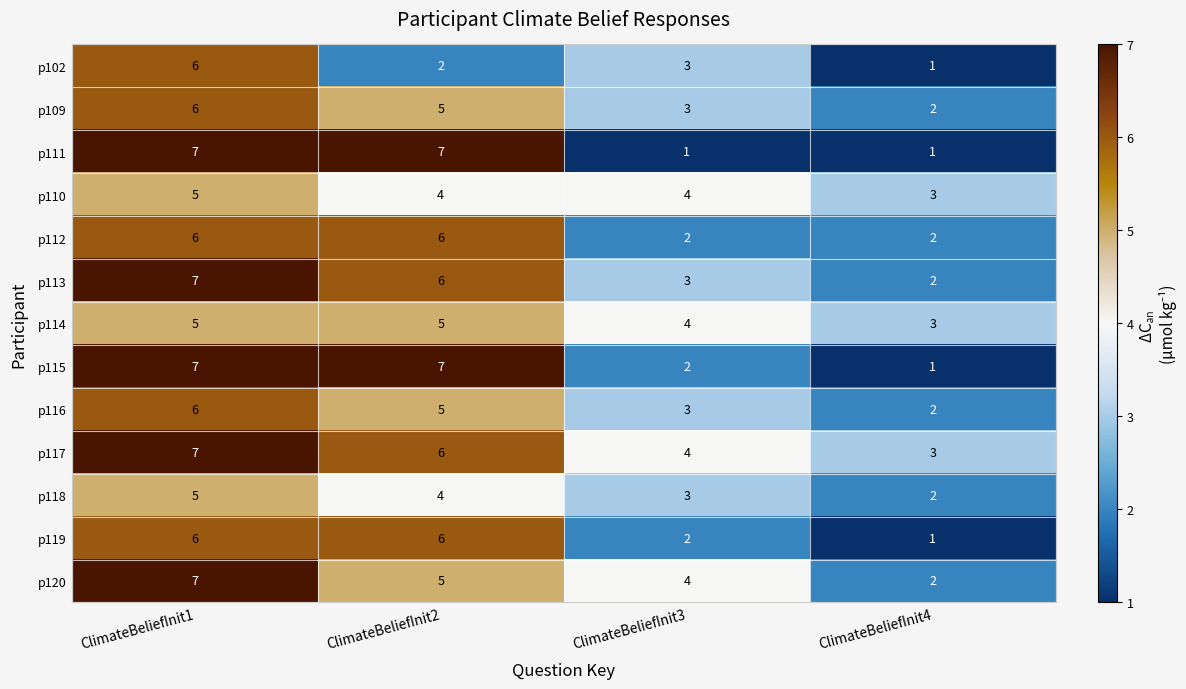

At which label is p102 closest to 3?

ClimateBeliefInit3